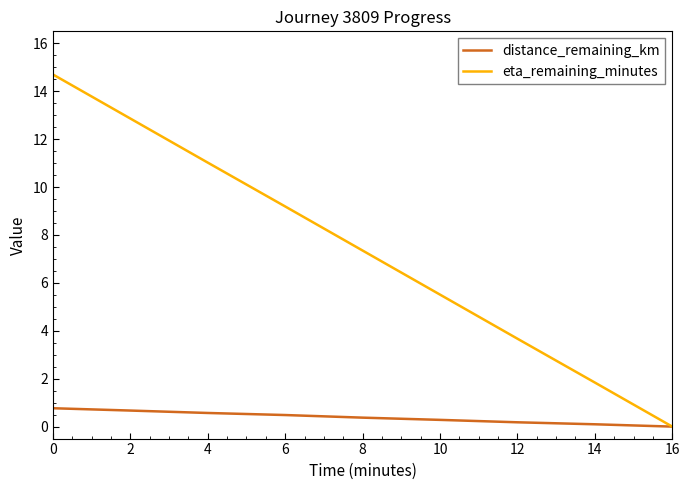

Is the value of eta_remaining_minutes at 8 greater than the value of distance_remaining_km at 14?

Yes